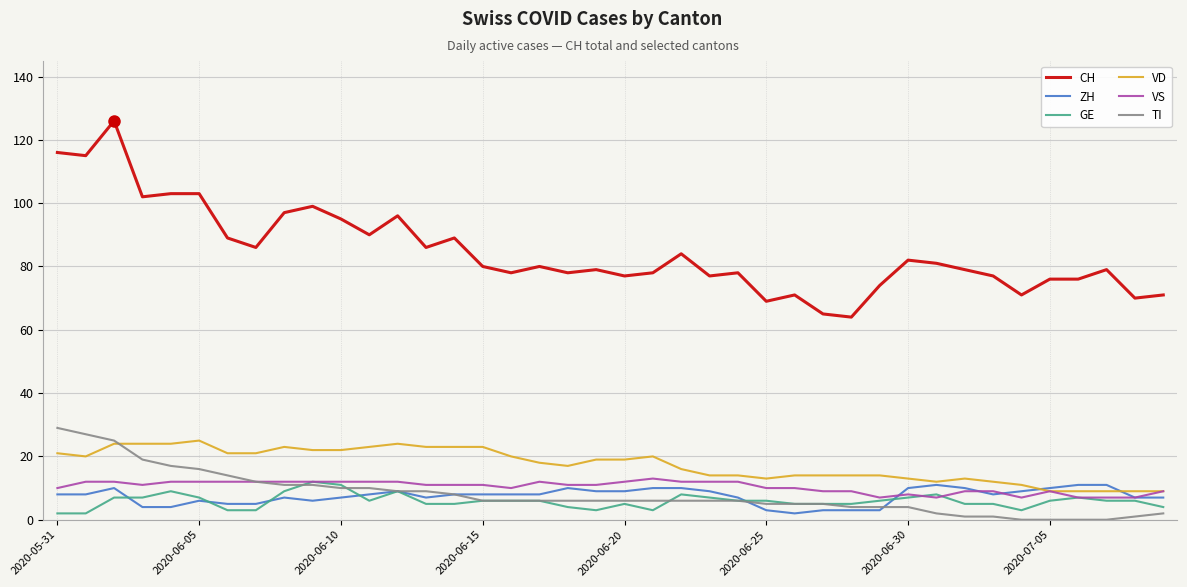

Which series has the widest spread of values?

CH